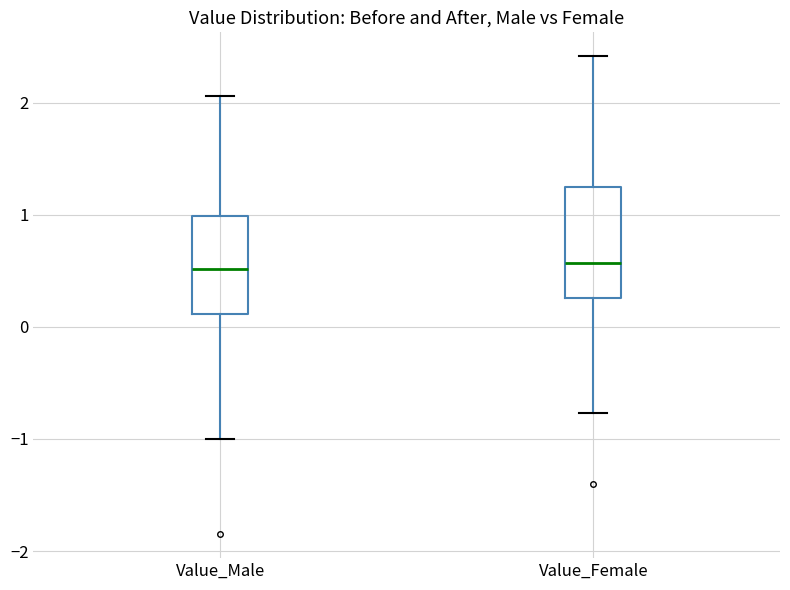

Reading left to right, transcribe this box plot: for each box, give where its median line is, the range the box spans, and where its two whiskers end, as read against the y-axis. The values are not printed on the chart, so give them approximately, as read against the axis.

Value_Male: median 0.5, box 0.1 to 1.0, whiskers -1.0 to 2.1
Value_Female: median 0.6, box 0.3 to 1.2, whiskers -0.8 to 2.4